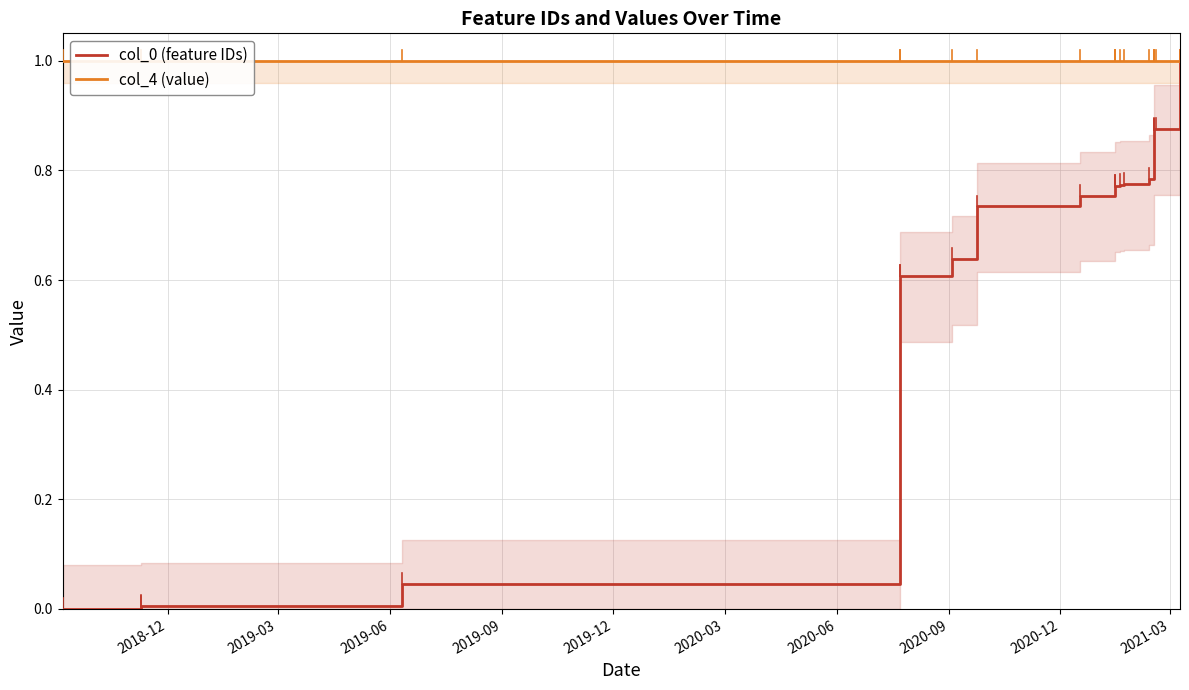

What is the value of the col_4 (value) point at the 15th from the left?

1.0